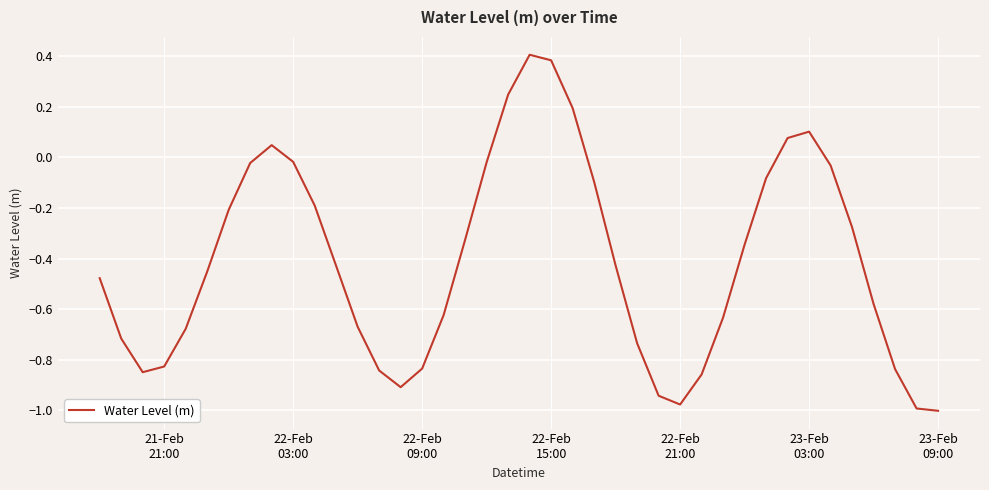

What is the maximum value shown in the chart?

0.4